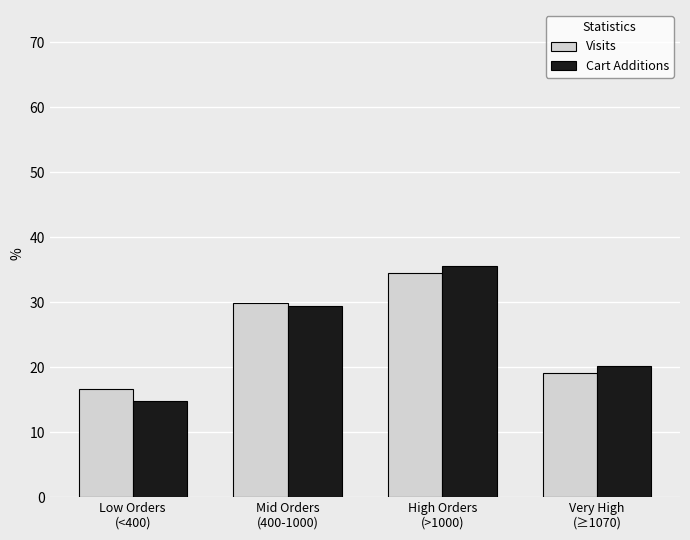

Is it true that Visits equals 19.1 at Very High
(≥1070)?

True